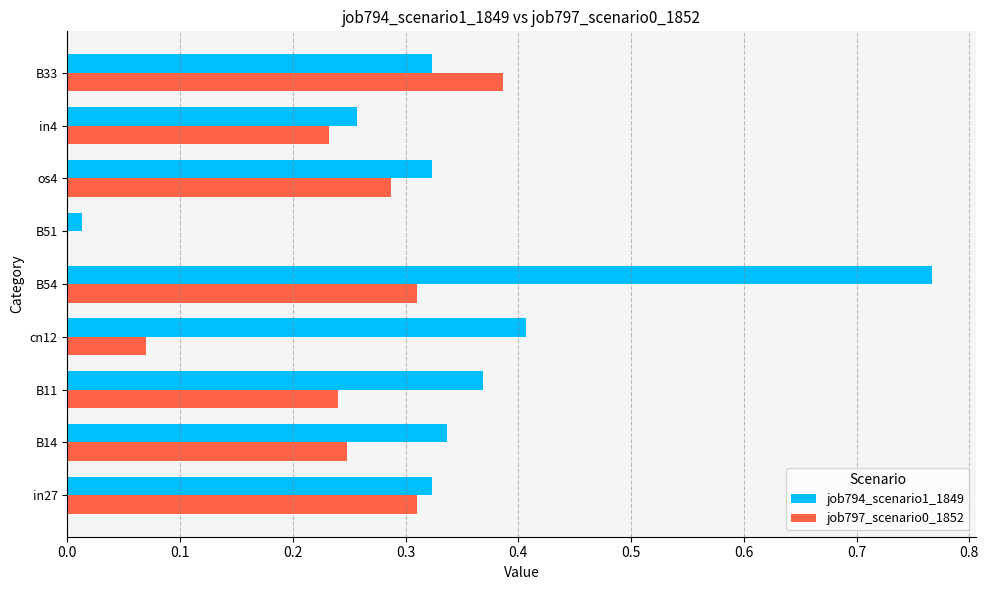

Which series has the widest spread of values?

job794_scenario1_1849